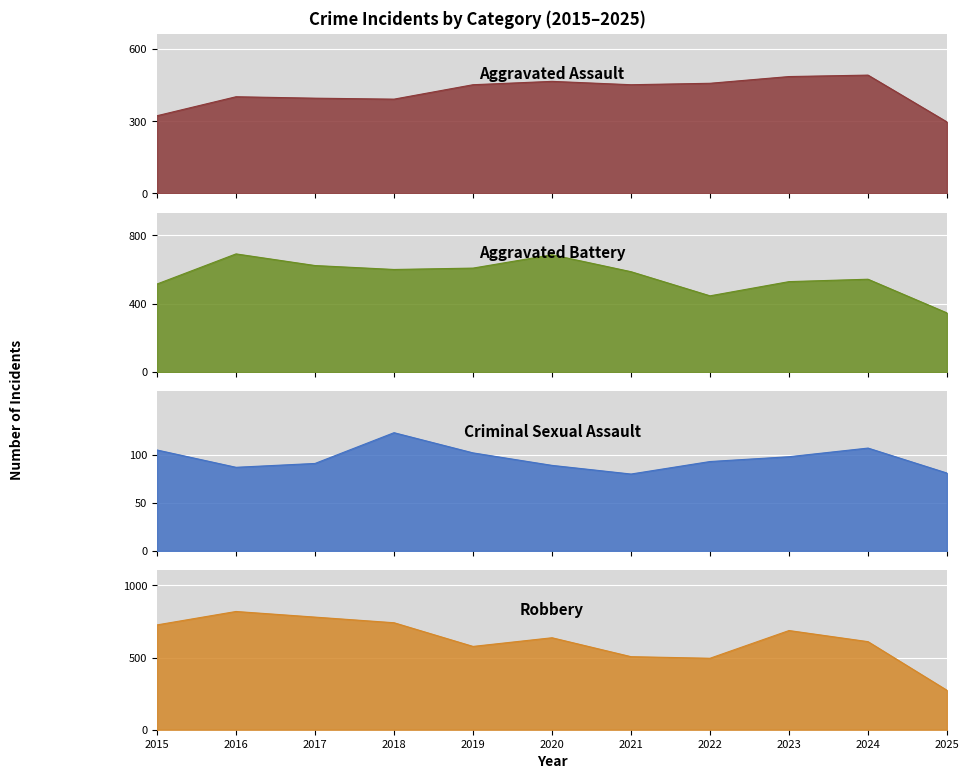

Is it true that Aggravated Battery equals 543 at 2024?

True